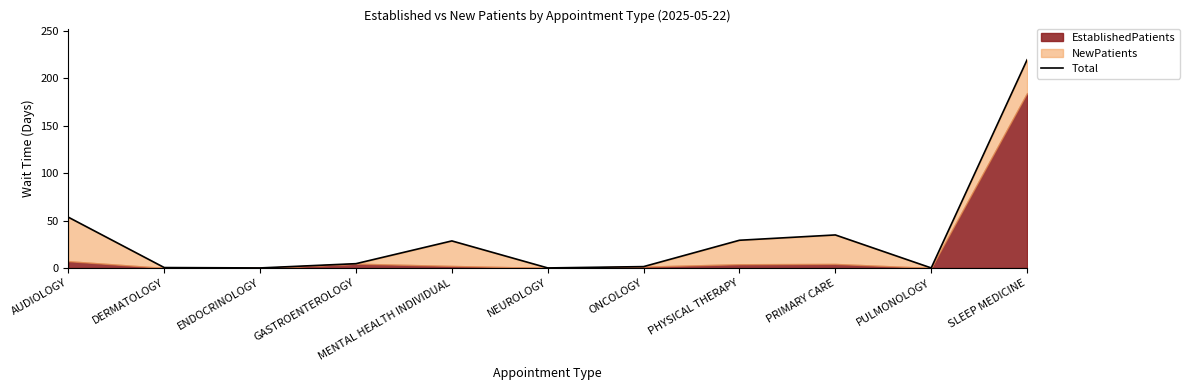

Which label corresponds to the largest value in the chart?

SLEEP MEDICINE